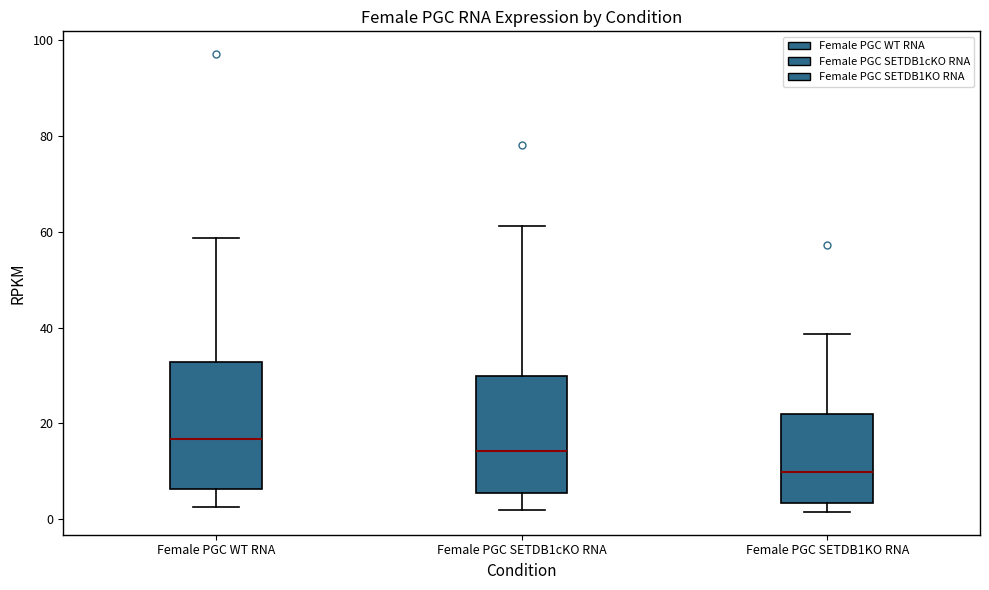

Which box's median line is the lowest?

Female PGC SETDB1KO RNA